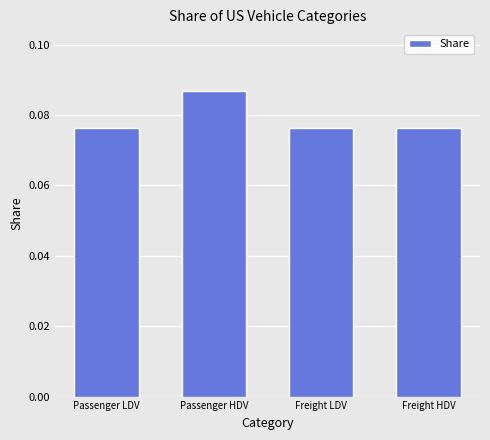

What is the sum of all values?

0.3